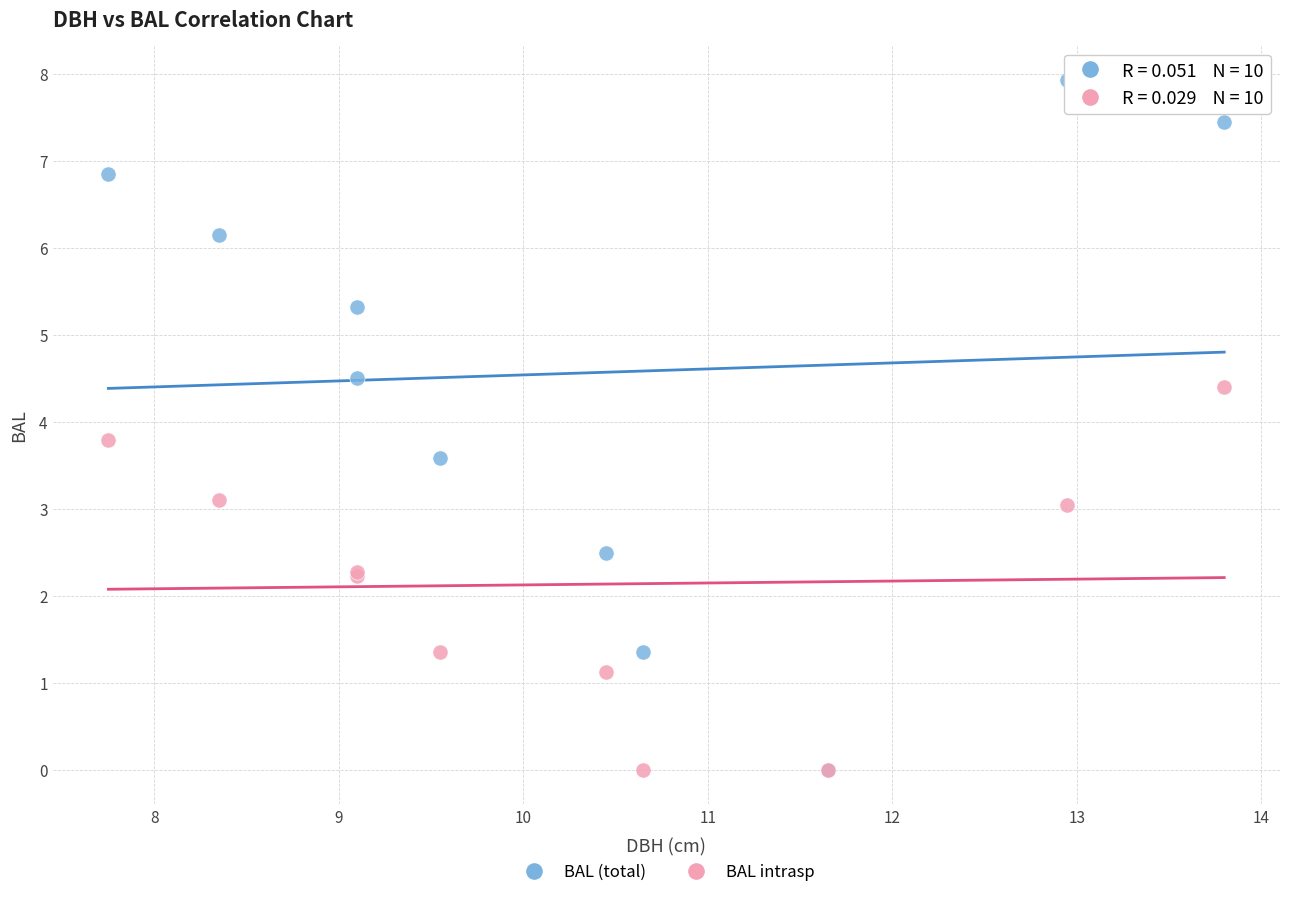

What are all the series names shown in the legend?

BAL (total), BAL intrasp